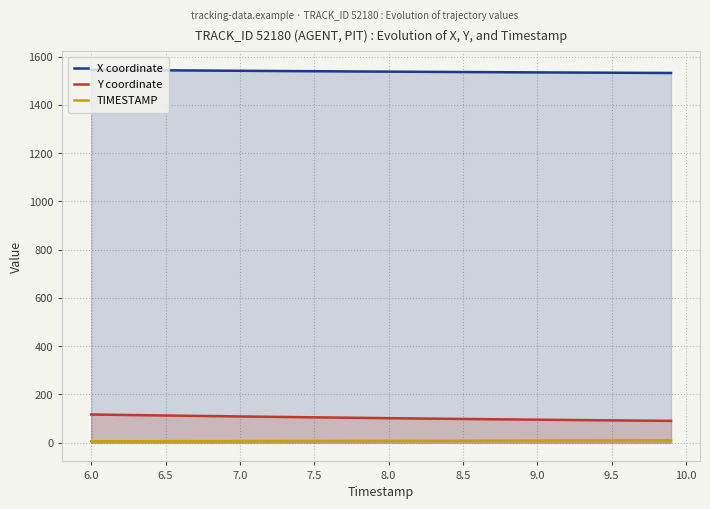

Reading left to right, what are all the values shown in this chart?

X coordinate: 1545.1	1544.7	1544.3	1543.9	1543.5	1543.1	1542.7	1542.3	1542.0	1541.6	1541.2	1540.8	1540.5	1540.1	1539.7	1539.4	1539.0	1538.7	1538.3	1538.0	1537.6	1537.3	1537.0	1536.6	1536.3	1536.0	1535.7	1535.4	1535.1	1534.8	1534.5	1534.2	1534.0	1533.7	1533.4	1533.1	1532.9	1532.6	1532.3	1532.1
Y coordinate: 117.1	116.3	115.5	114.6	113.8	113.0	112.2	111.4	110.7	109.9	109.1	108.4	107.6	106.9	106.1	105.4	104.7	104.0	103.3	102.6	101.9	101.3	100.6	99.9	99.3	98.7	98.0	97.4	96.8	96.2	95.7	95.1	94.5	94.0	93.4	92.9	92.3	91.8	91.3	90.7
TIMESTAMP: 6.0	6.1	6.2	6.3	6.4	6.5	6.6	6.7	6.8	6.9	7.0	7.1	7.2	7.3	7.4	7.5	7.6	7.7	7.8	7.9	8.0	8.1	8.2	8.3	8.4	8.5	8.6	8.7	8.8	8.9	9.0	9.1	9.2	9.3	9.4	9.5	9.6	9.7	9.8	9.9